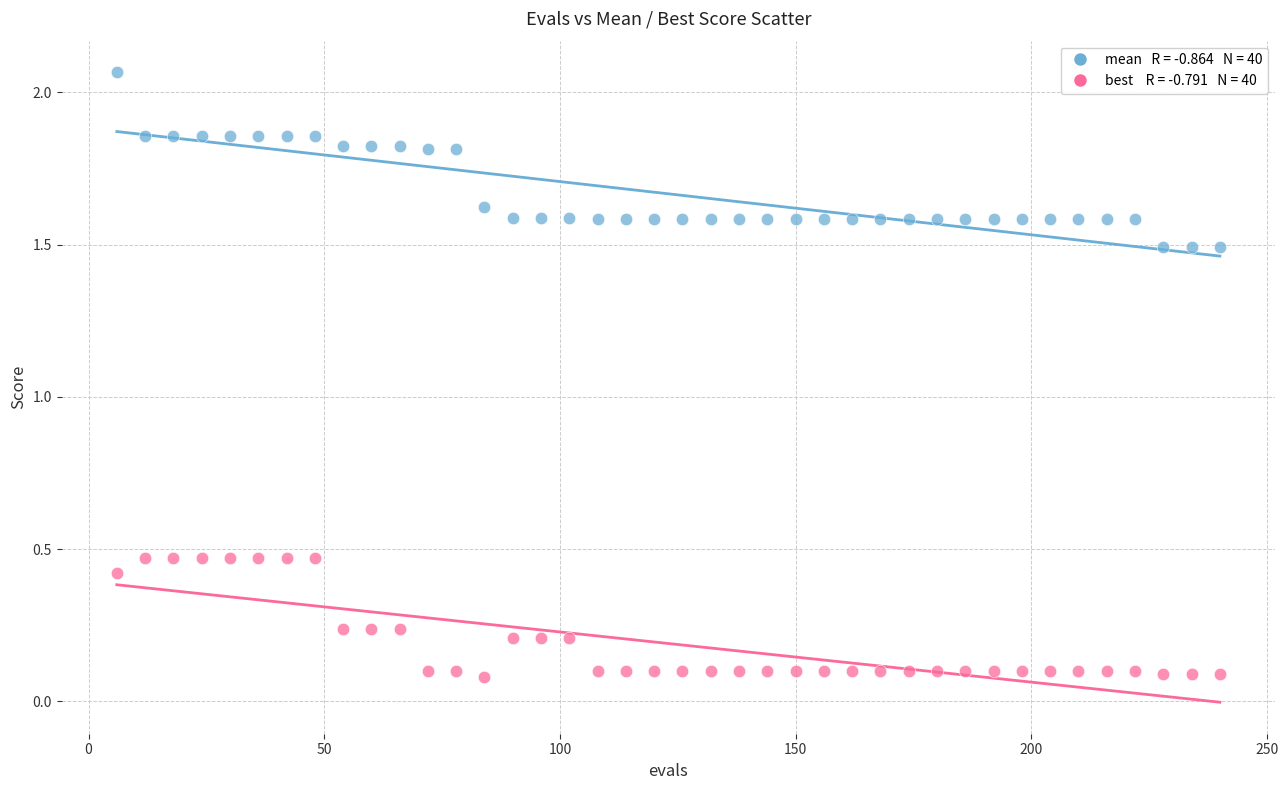

Across all data points, what is the range of Y values (max minus min)?

2.0